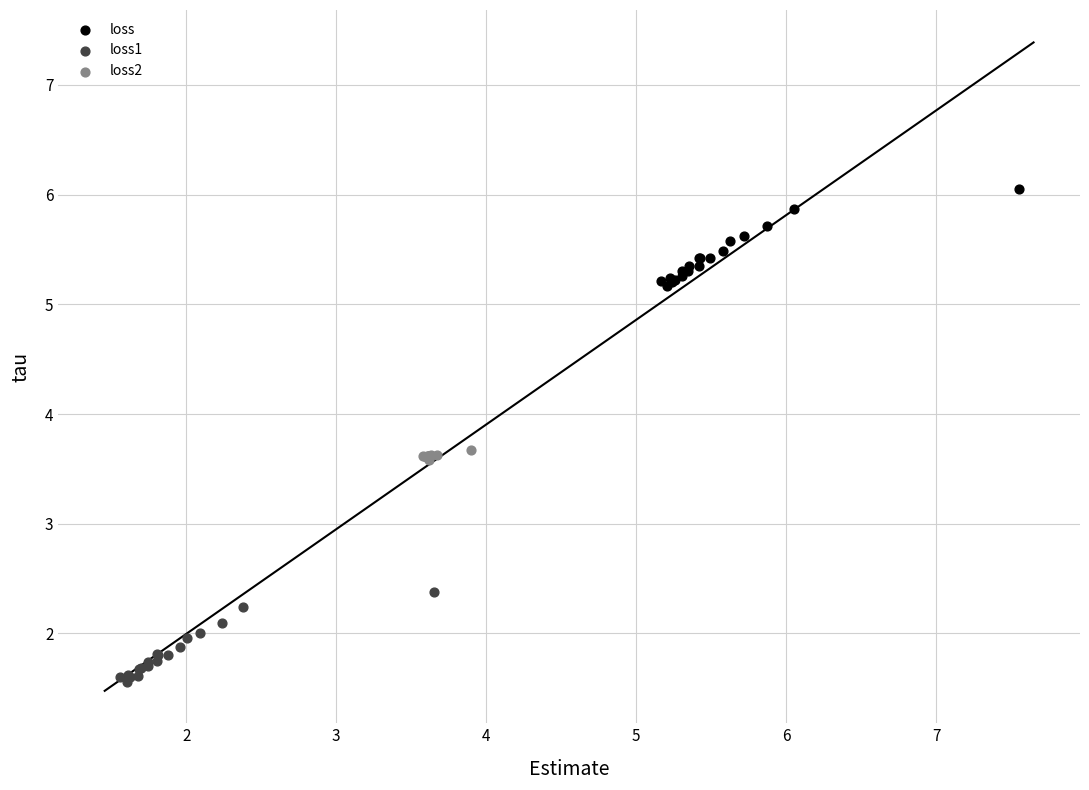

Which series has the largest Y range (max minus min)?

loss